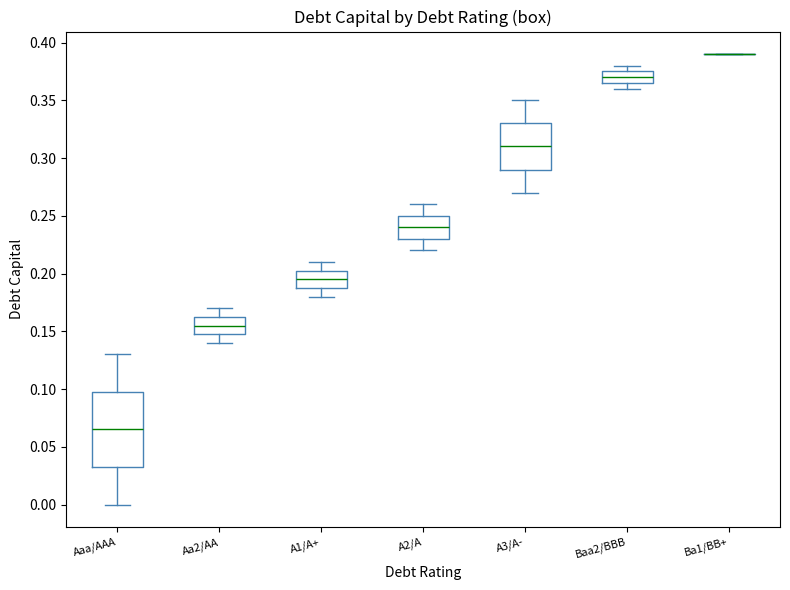

Where is the lower edge of the box for A2/A on the y-axis? The values are not printed on the chart, so give them approximately, as read against the axis.

0.230